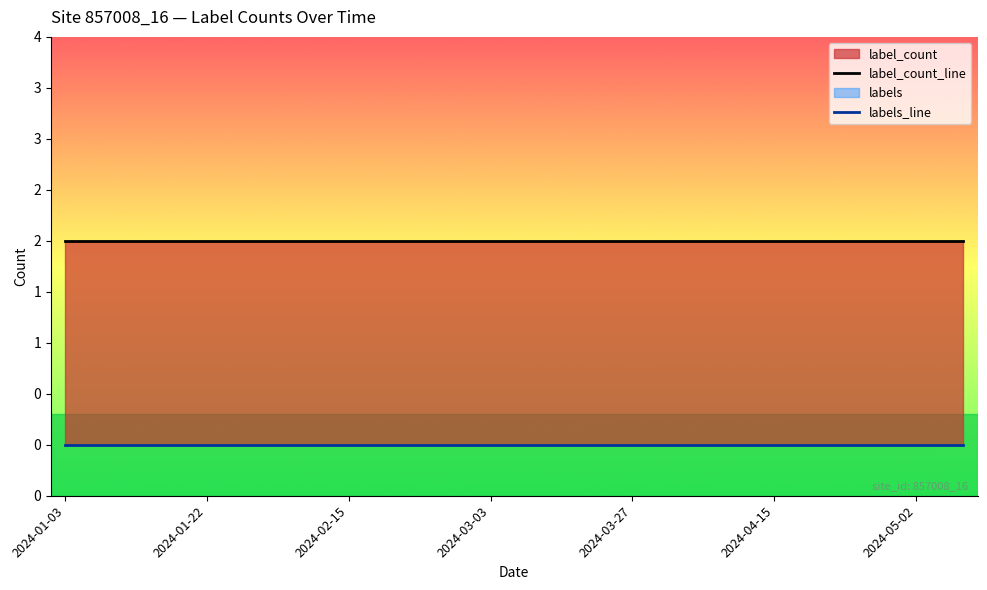

List the series in order of their overall mean, highest first.

label_count_line, labels_line